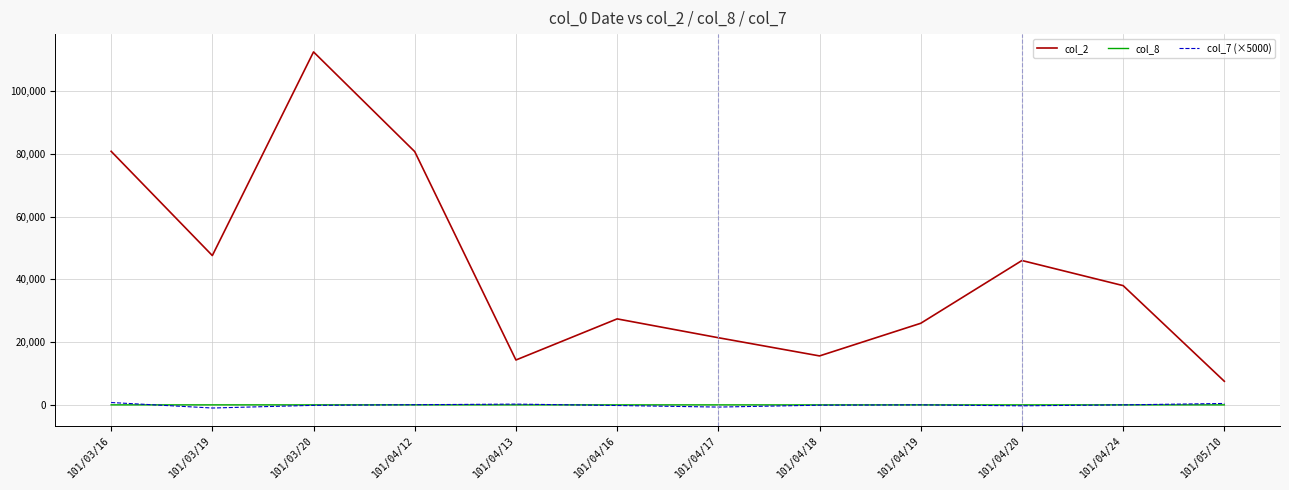

What is the difference between the maximum and second lowest values in the col_7 (×5000) series?

1450.0